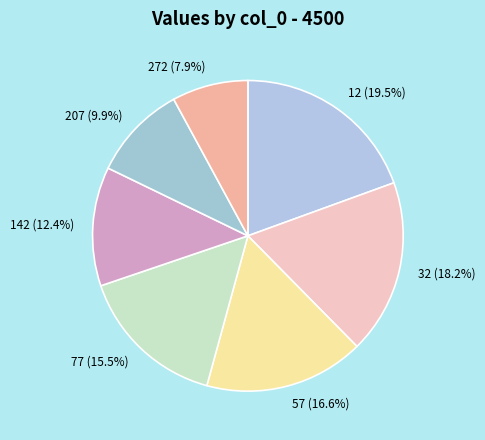

How many slices are in this pie chart?

7